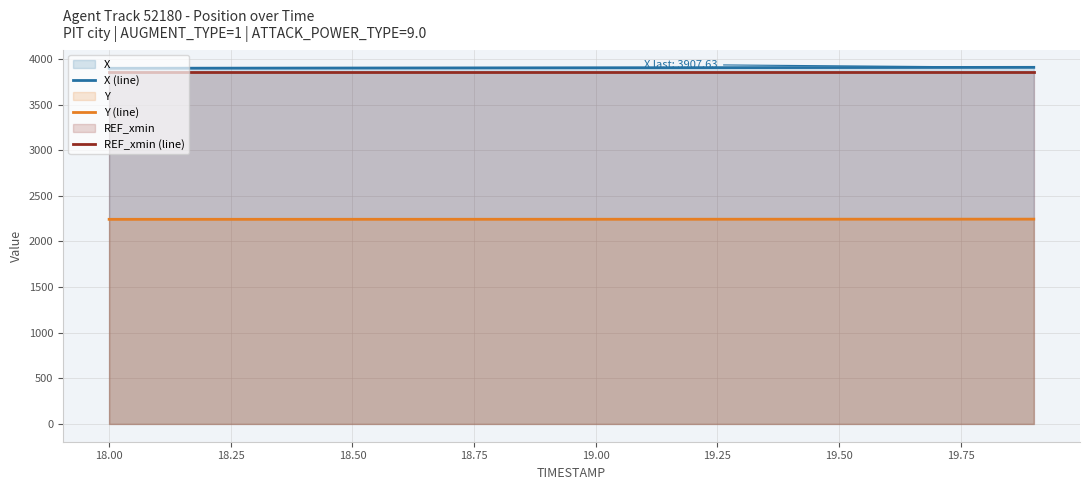

True or false: Y (line) and REF_xmin (line) intersect in this chart.

False